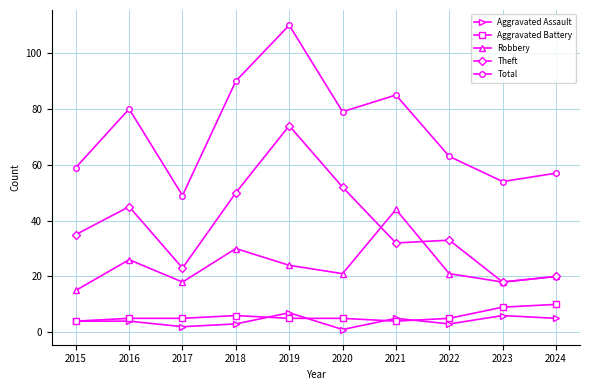

Is it true that Aggravated Battery equals 5 at 2022?

True